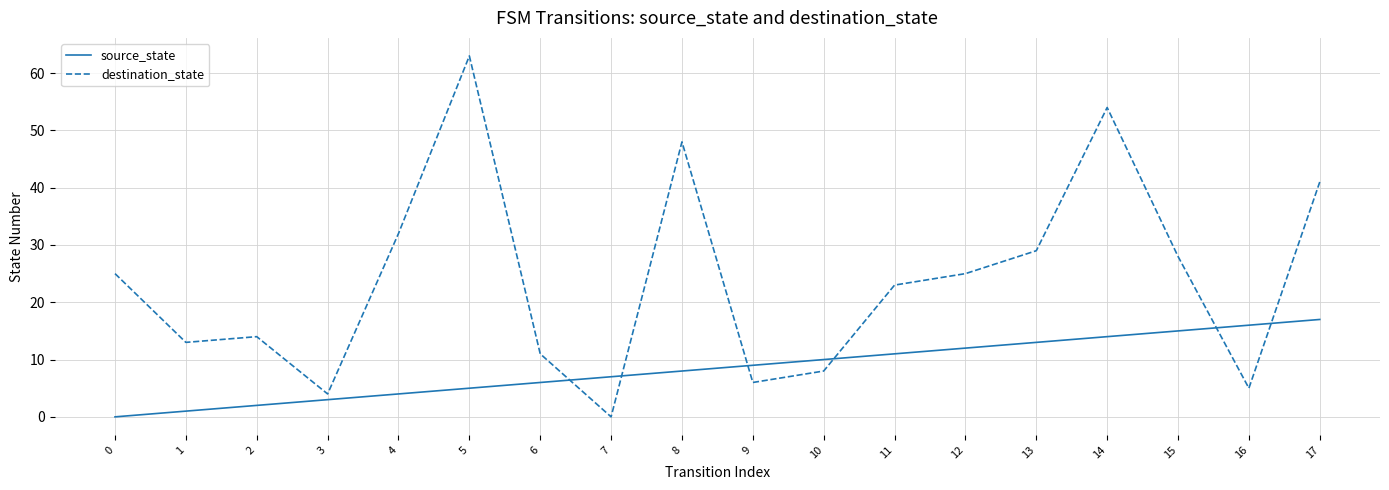

How many lines are shown in the chart?

2